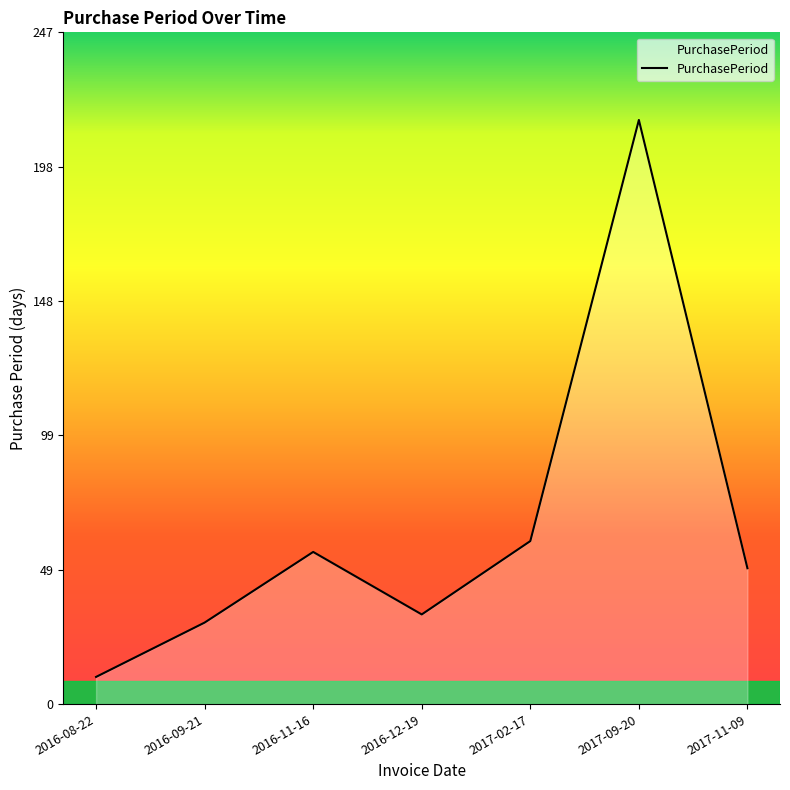

What position from the right is 2017-02-17?

3